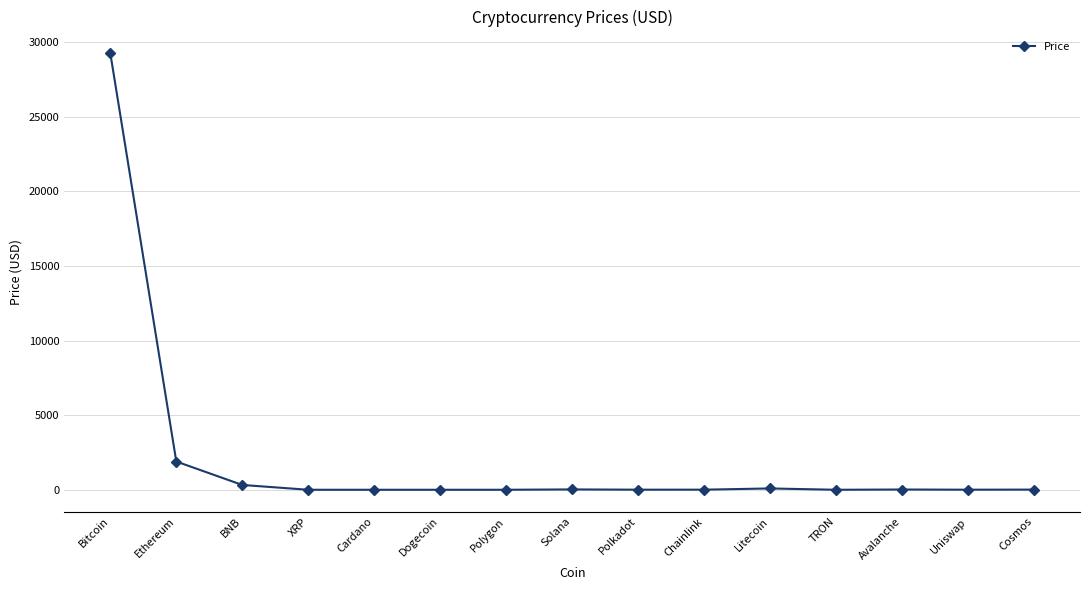

Which has a higher value, Bitcoin or Ethereum?

Bitcoin